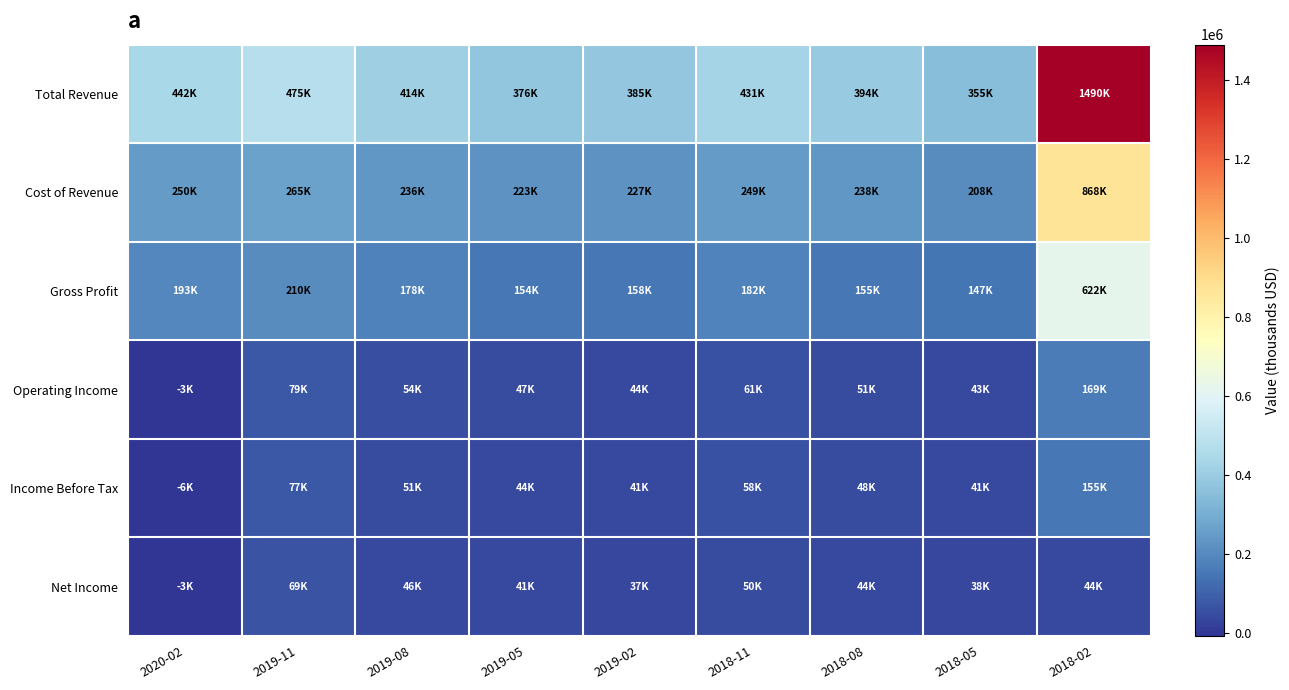

Rank the series by their maximum value, from highest to lowest.

Total Revenue, Cost of Revenue, Gross Profit, Operating Income, Income Before Tax, Net Income